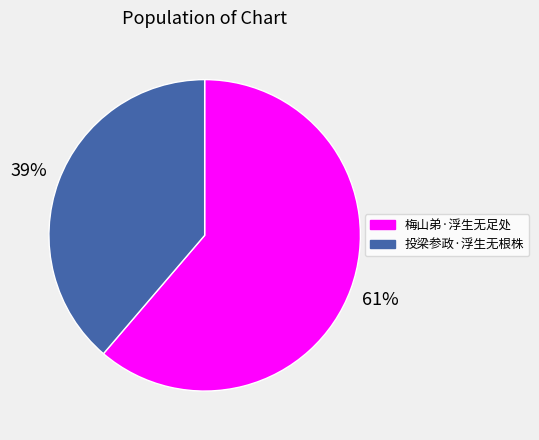

Is the sum of 梅山弟·浮生无足处 and 投梁参政·浮生无根株 greater than half?

Yes